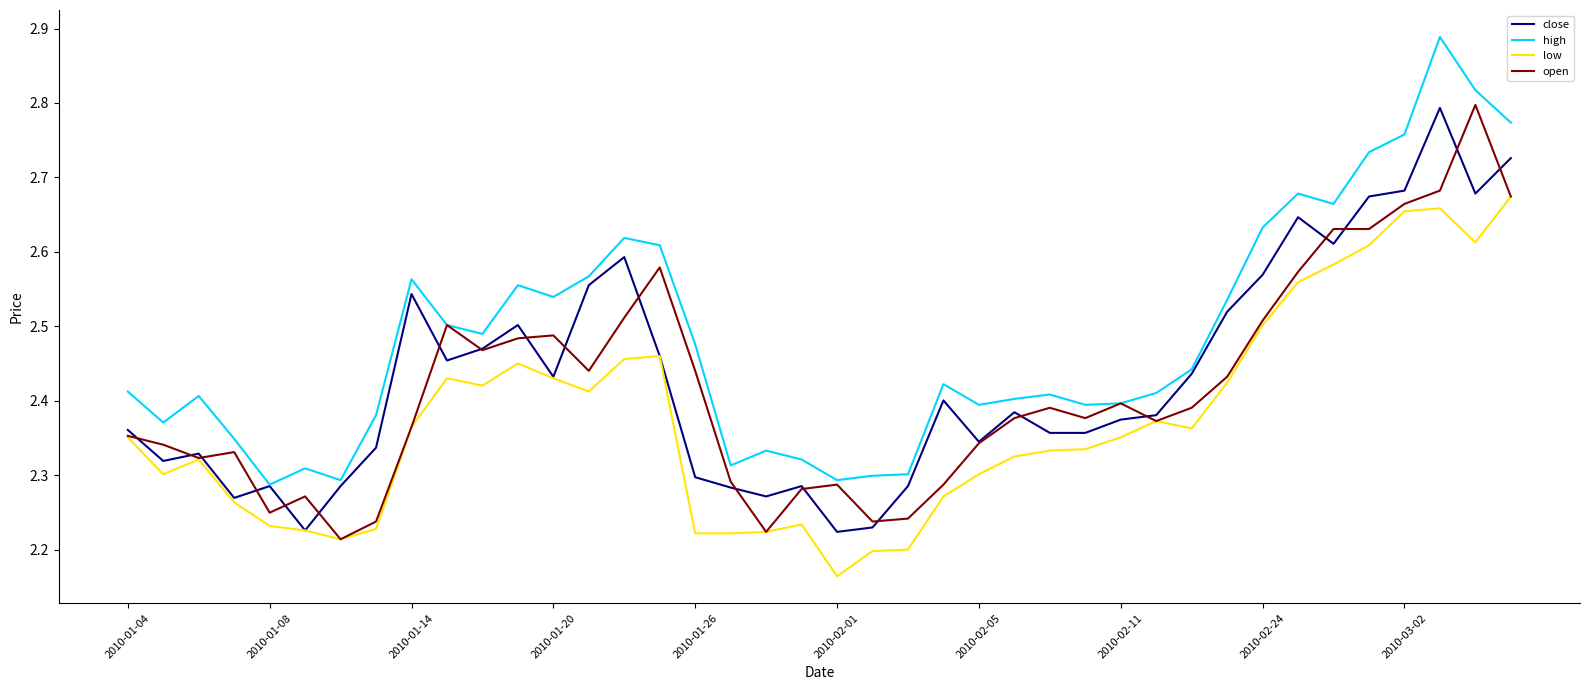

True or false: low and high cross at least once.

False